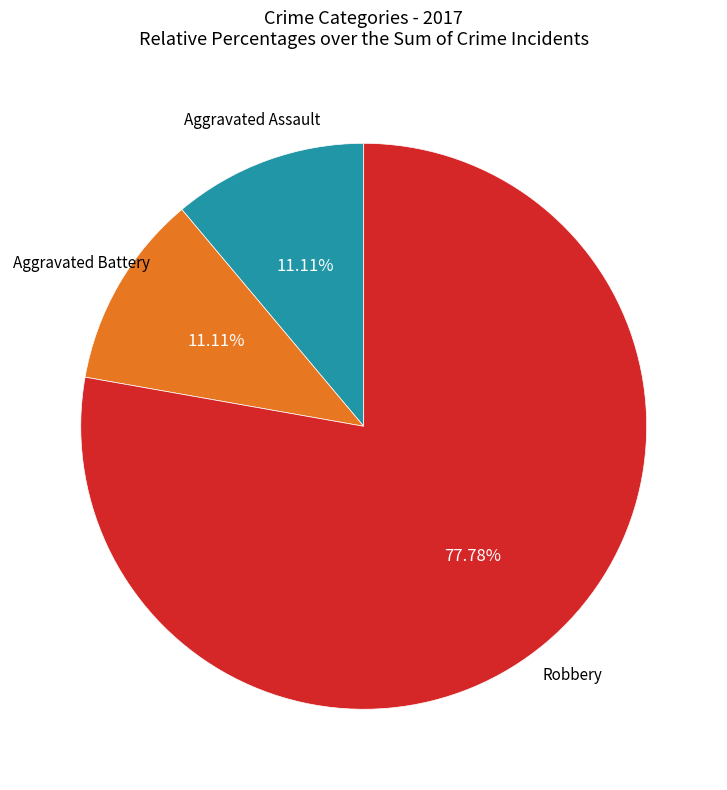

Is there a majority slice in this chart?

Yes